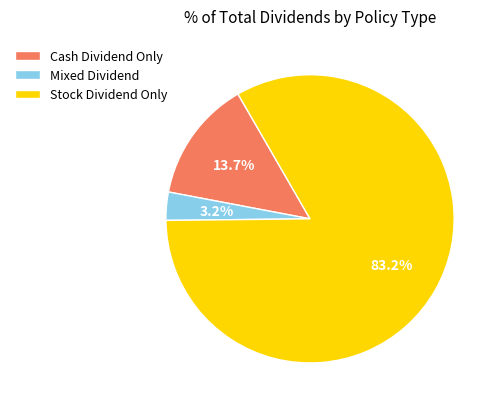

To the nearest percent, what is the difference between the largest and smallest slice percentages?

80%